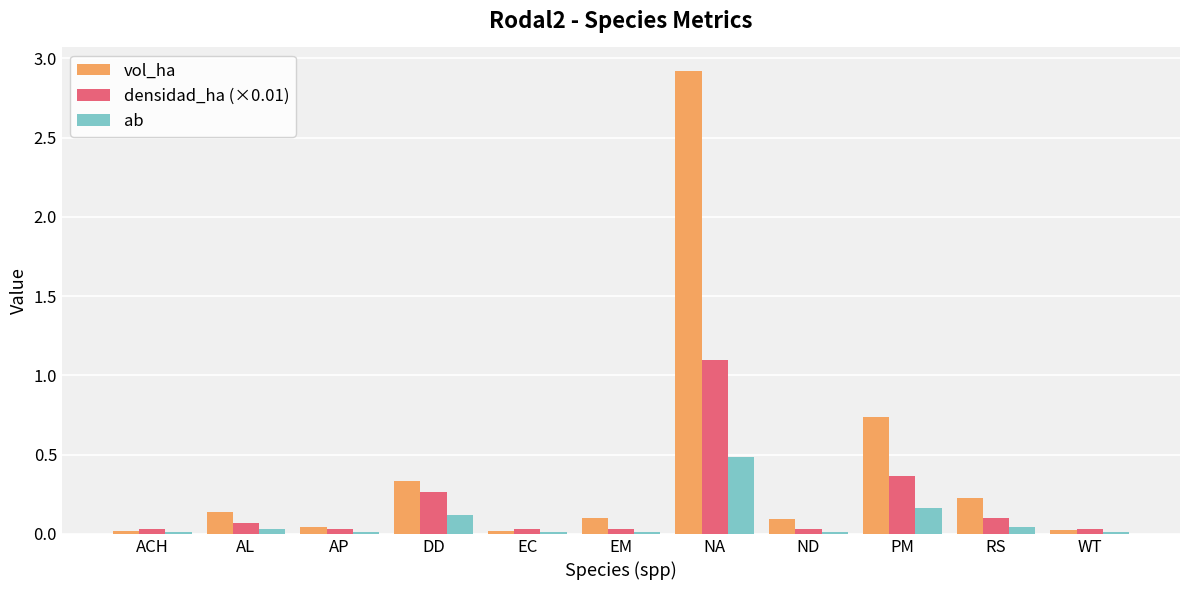

Which series has the largest range (max minus min)?

vol_ha